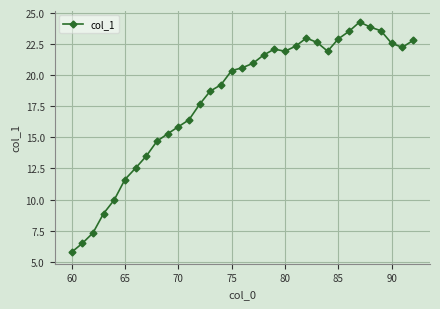

What is the value of the 15th point from the left?

19.2